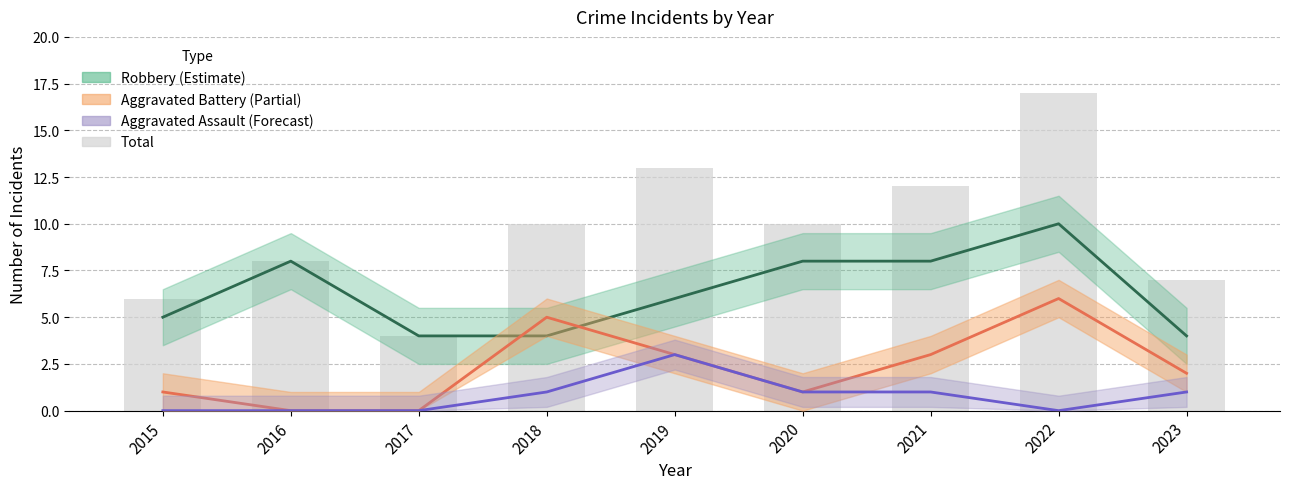

What is the sum of all Robbery values?

57